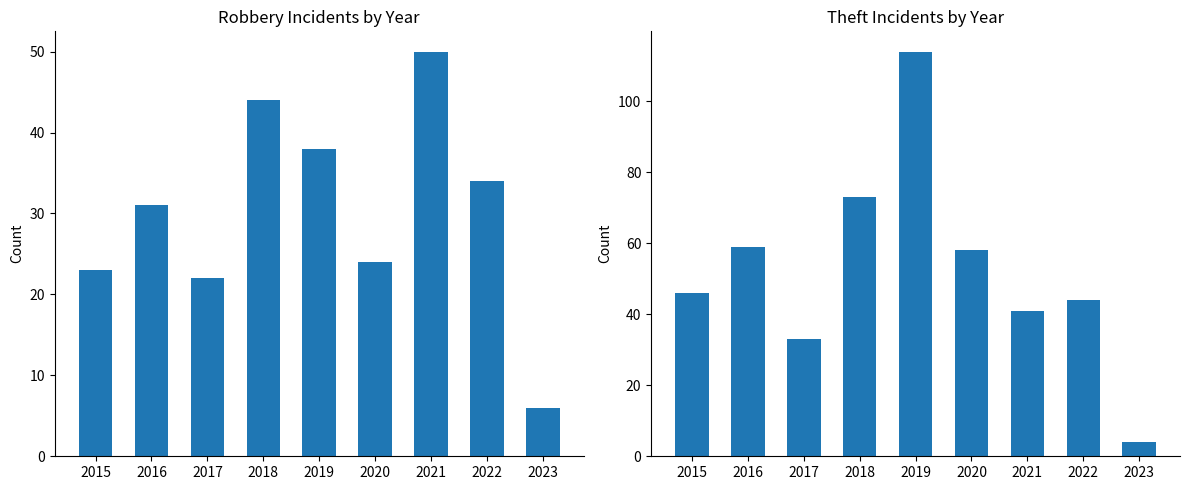

The Robbery series shows 48 at 2016. True or false?

False